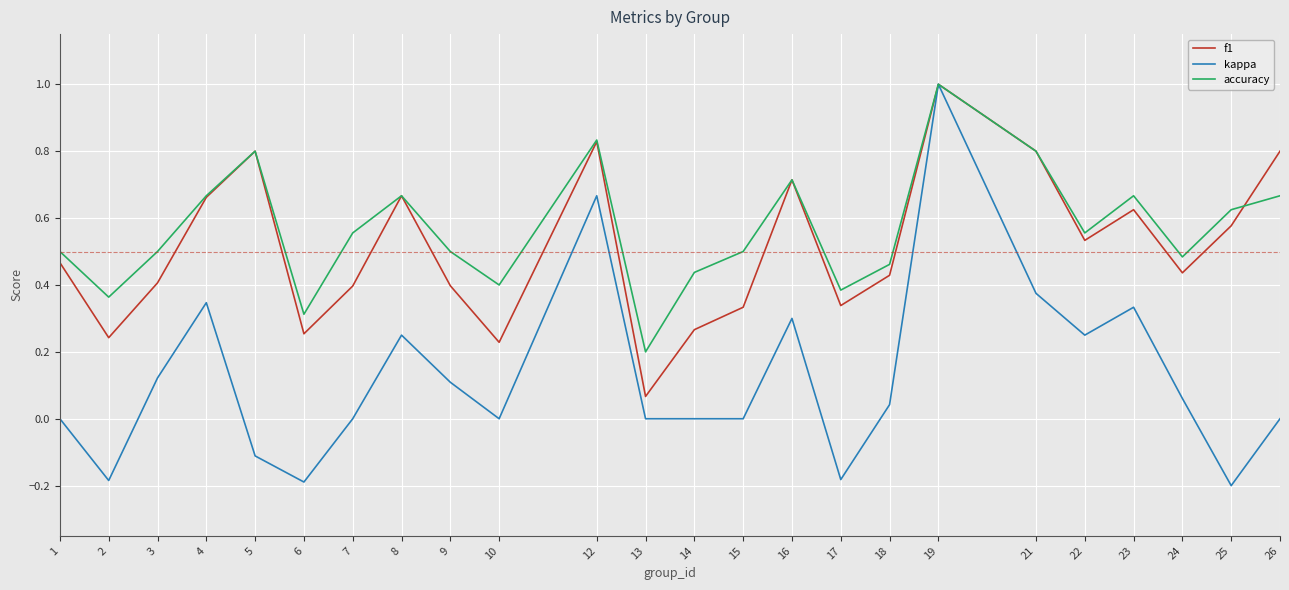

Between 8 and 12, which series saw the biggest shift?

kappa